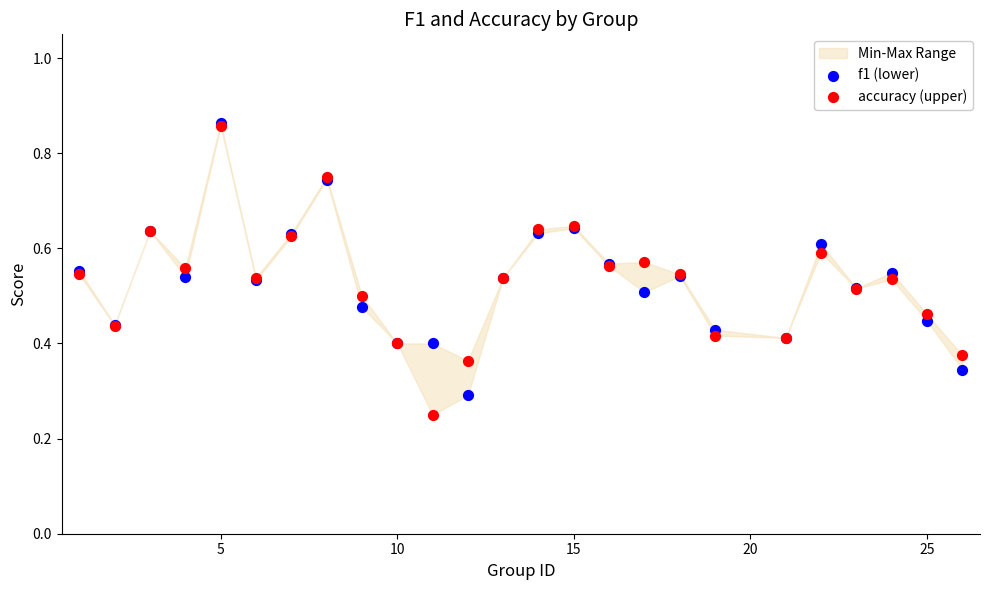

Which series reaches the maximum Y coordinate?

f1 (lower)